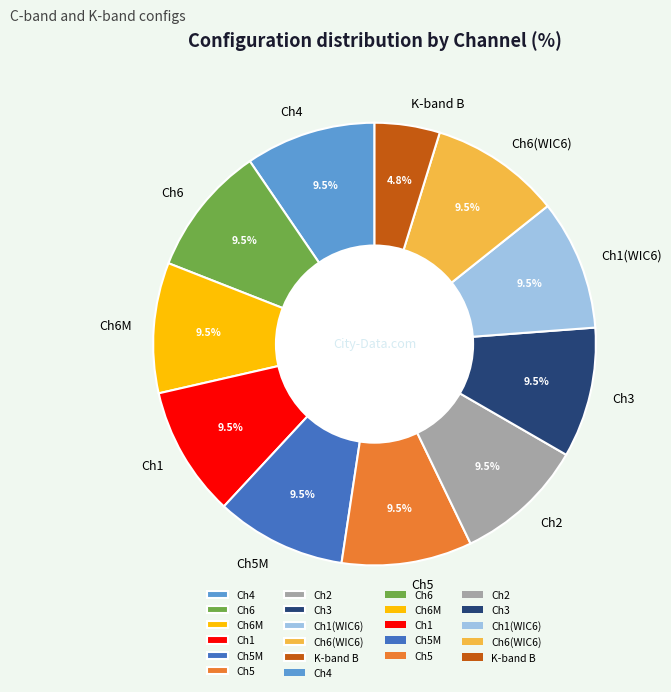

What is the smallest slice in the pie chart?

K-band B